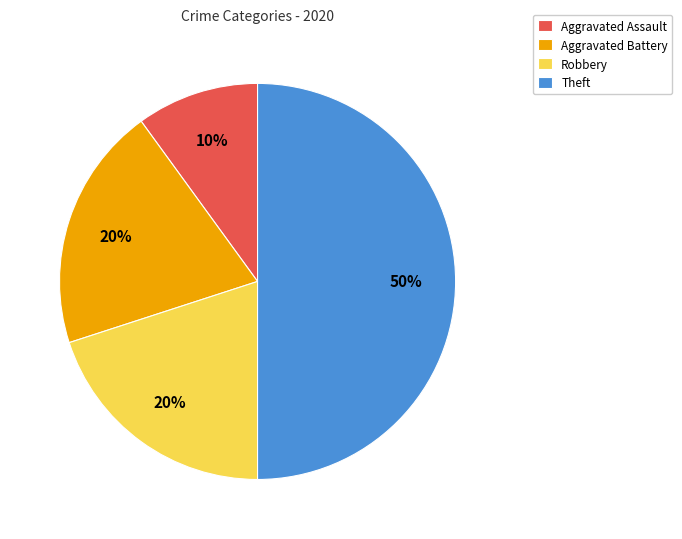

Does Aggravated Assault represent more than half of the total?

No